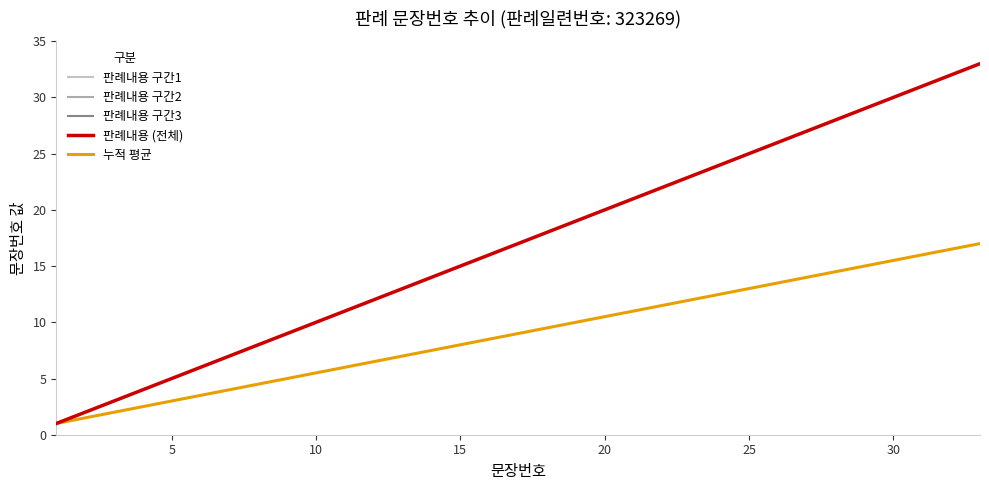

What is the value of the 11th point from the left?

11